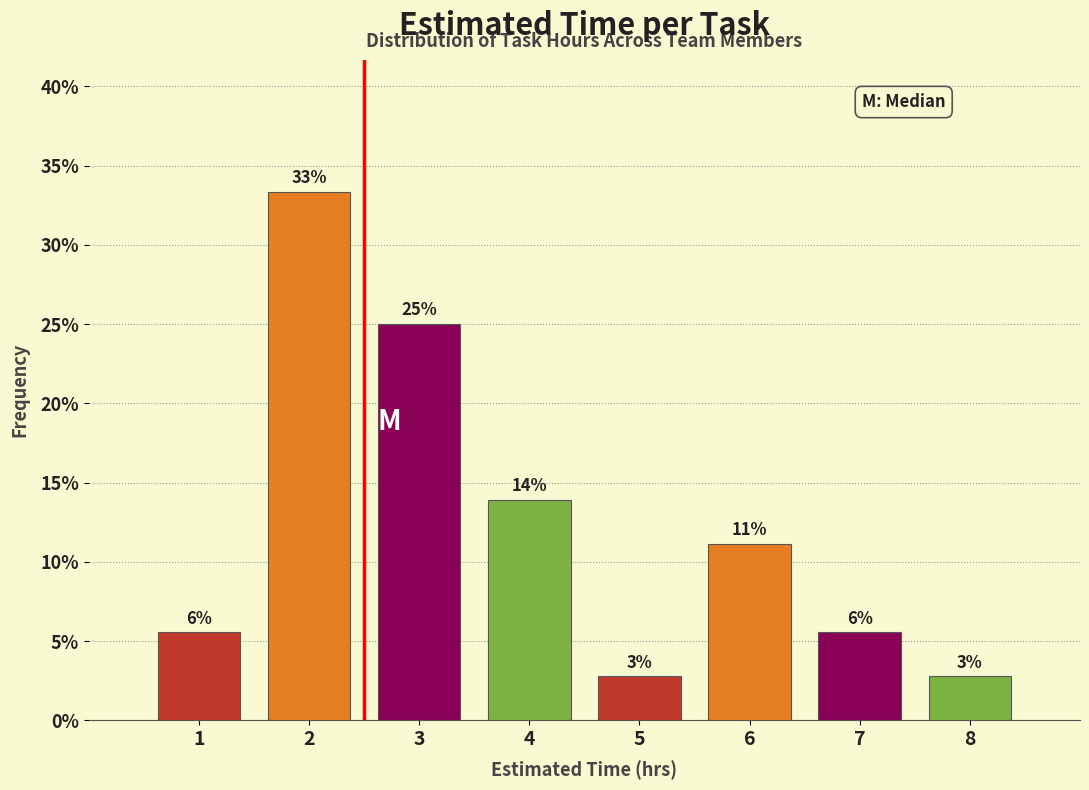

How many bars are there in total?

8